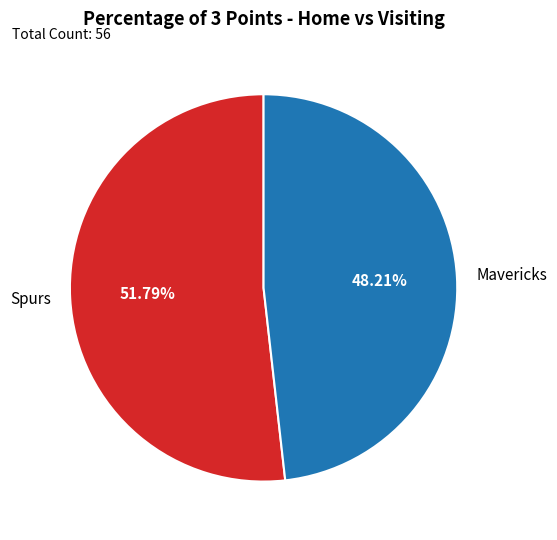

True or false: Mavericks accounts for 48% of the total.

True